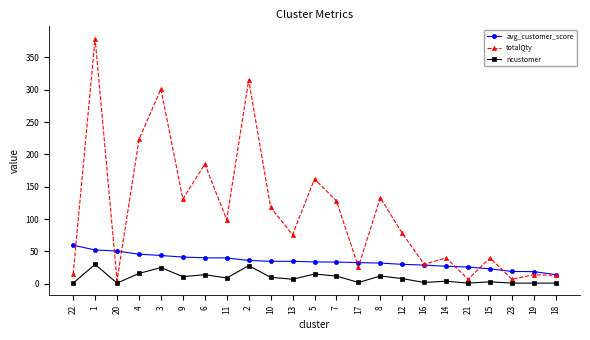

Which series has the widest spread of values?

totalQty